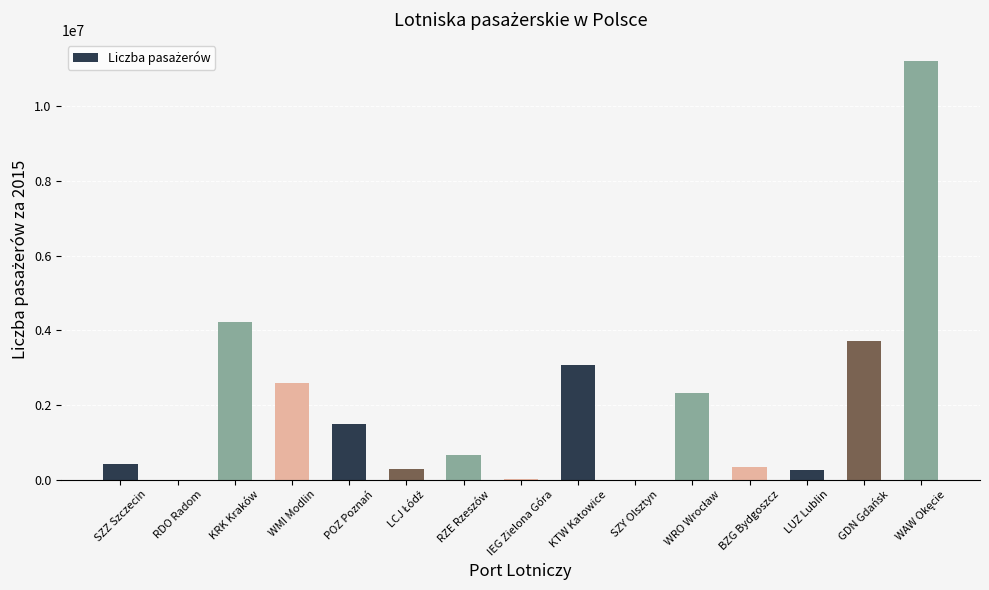

At which label is the value closest to 5609918?

KRK Kraków